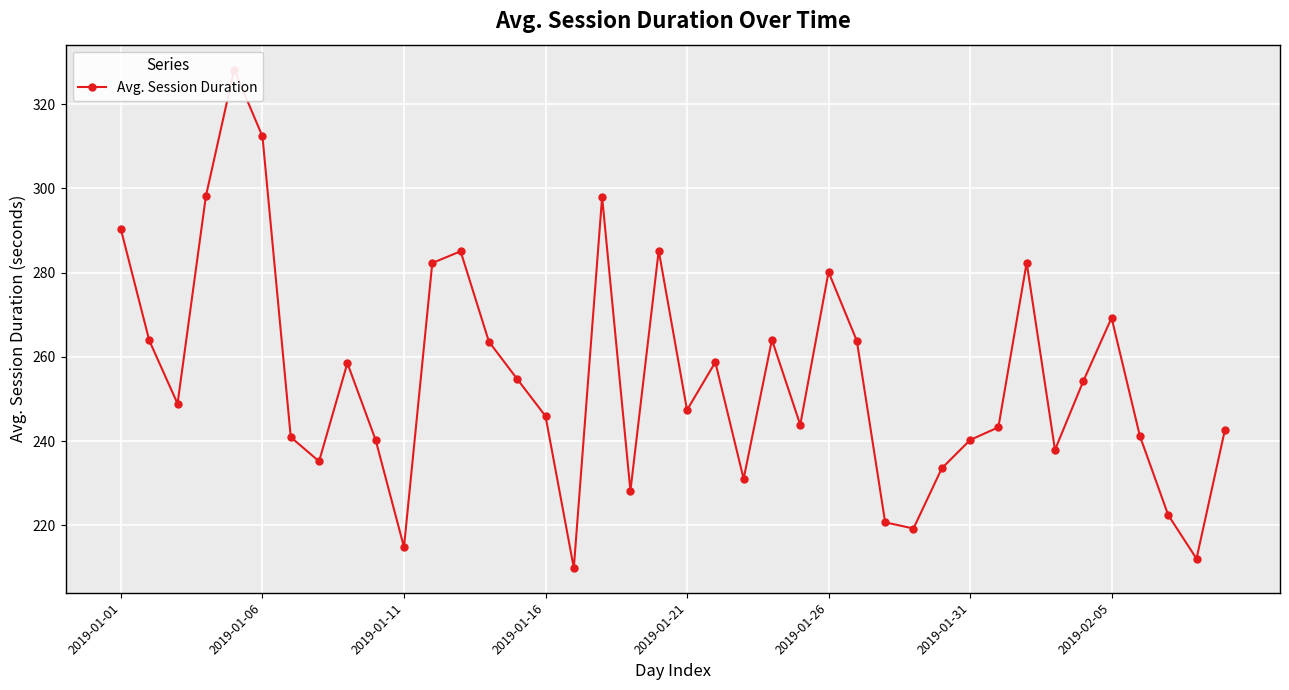

What is the label of the 25th point from the right?

2019-01-16